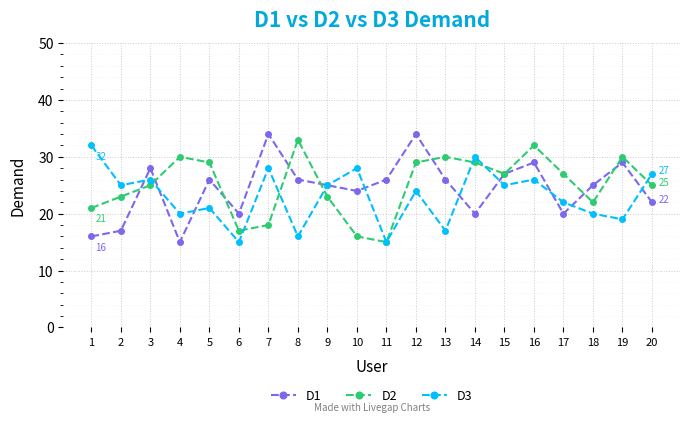

What is the value of the D3 point at the 3rd from the left?

26